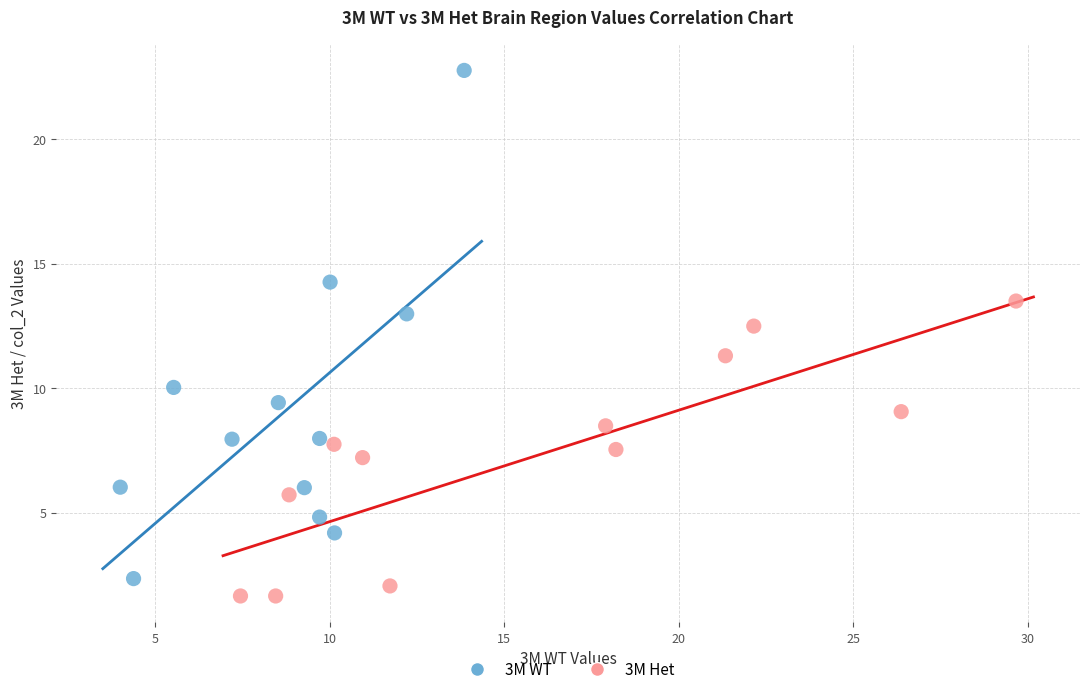

Which series has the largest Y range (max minus min)?

3M WT